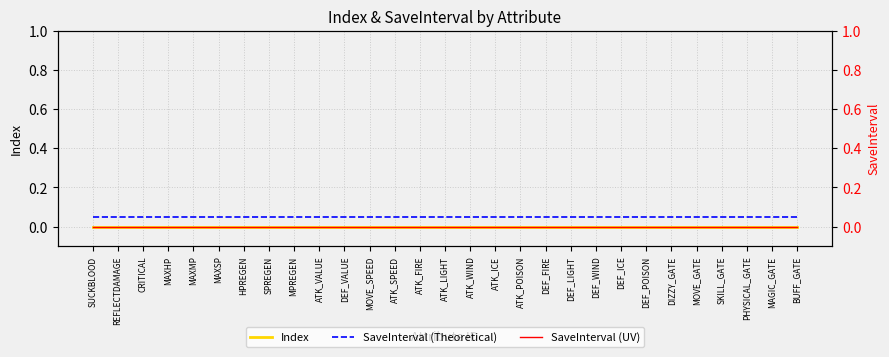

Reading left to right, extract all data points from this chart.

Index: SUCKBLOOD=0.0	REFLECTDAMAGE=0.0	CRITICAL=0.0	MAXHP=0.0	MAXMP=0.0	MAXSP=0.0	HPREGEN=0.0	SPREGEN=0.0	MPREGEN=0.0	ATK_VALUE=0.0	DEF_VALUE=0.0	MOVE_SPEED=0.0	ATK_SPEED=0.0	ATK_FIRE=0.0	ATK_LIGHT=0.0	ATK_WIND=0.0	ATK_ICE=0.0	ATK_POISON=0.0	DEF_FIRE=0.0	DEF_LIGHT=0.0	DEF_WIND=0.0	DEF_ICE=0.0	DEF_POISON=0.0	DIZZY_GATE=0.0	MOVE_GATE=0.0	SKILL_GATE=0.0	PHYSICAL_GATE=0.0	MAGIC_GATE=0.0	BUFF_GATE=0.0
SaveInterval (Theoretical): SUCKBLOOD=0.1	REFLECTDAMAGE=0.1	CRITICAL=0.1	MAXHP=0.1	MAXMP=0.1	MAXSP=0.1	HPREGEN=0.1	SPREGEN=0.1	MPREGEN=0.1	ATK_VALUE=0.1	DEF_VALUE=0.1	MOVE_SPEED=0.1	ATK_SPEED=0.1	ATK_FIRE=0.1	ATK_LIGHT=0.1	ATK_WIND=0.1	ATK_ICE=0.1	ATK_POISON=0.1	DEF_FIRE=0.1	DEF_LIGHT=0.1	DEF_WIND=0.1	DEF_ICE=0.1	DEF_POISON=0.1	DIZZY_GATE=0.1	MOVE_GATE=0.1	SKILL_GATE=0.1	PHYSICAL_GATE=0.1	MAGIC_GATE=0.1	BUFF_GATE=0.1
SaveInterval (UV): SUCKBLOOD=0.0	REFLECTDAMAGE=0.0	CRITICAL=0.0	MAXHP=0.0	MAXMP=0.0	MAXSP=0.0	HPREGEN=0.0	SPREGEN=0.0	MPREGEN=0.0	ATK_VALUE=0.0	DEF_VALUE=0.0	MOVE_SPEED=0.0	ATK_SPEED=0.0	ATK_FIRE=0.0	ATK_LIGHT=0.0	ATK_WIND=0.0	ATK_ICE=0.0	ATK_POISON=0.0	DEF_FIRE=0.0	DEF_LIGHT=0.0	DEF_WIND=0.0	DEF_ICE=0.0	DEF_POISON=0.0	DIZZY_GATE=0.0	MOVE_GATE=0.0	SKILL_GATE=0.0	PHYSICAL_GATE=0.0	MAGIC_GATE=0.0	BUFF_GATE=0.0